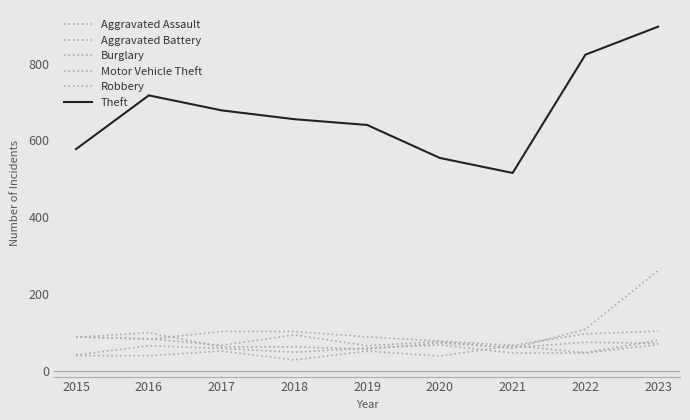

Does the chart display data point markers on the line(s)?

No